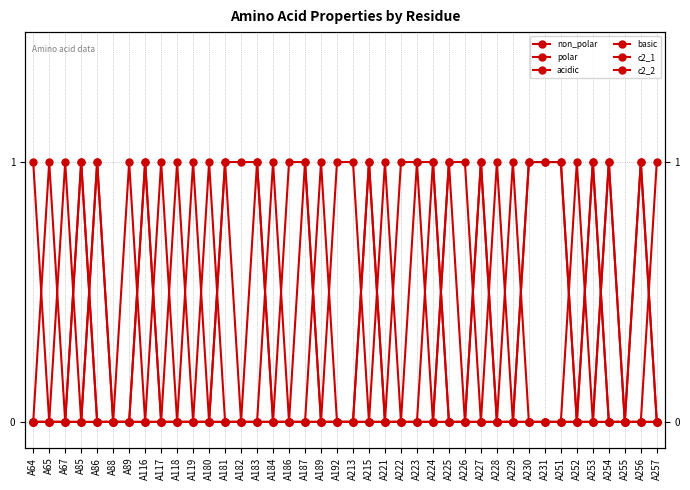

At how many categories does at least one series exceed 0?

38